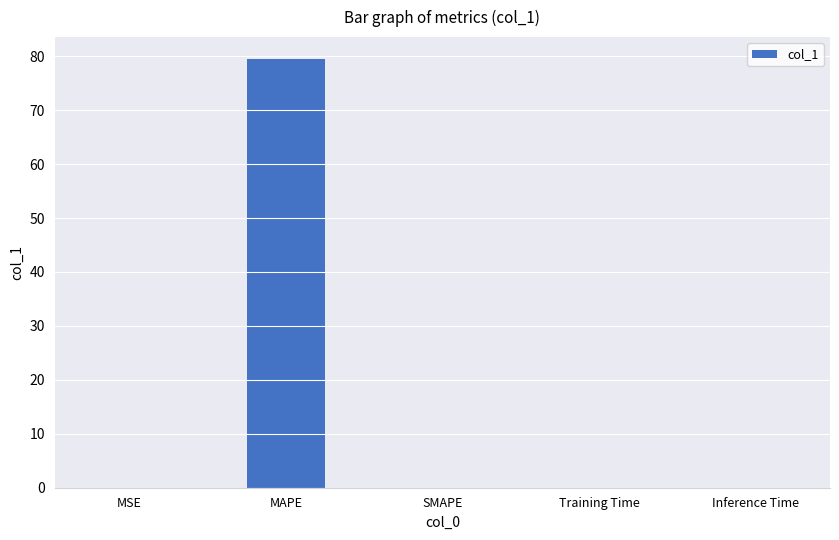

Is it true that the value at Inference Time is 0.0?

True